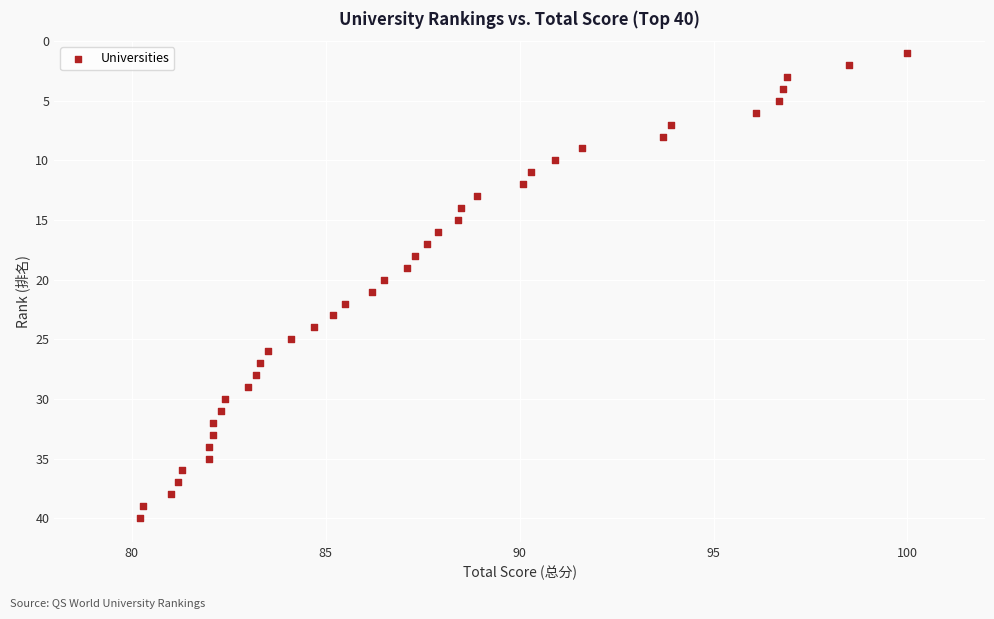

What is the range of Y values (max minus min)?

39